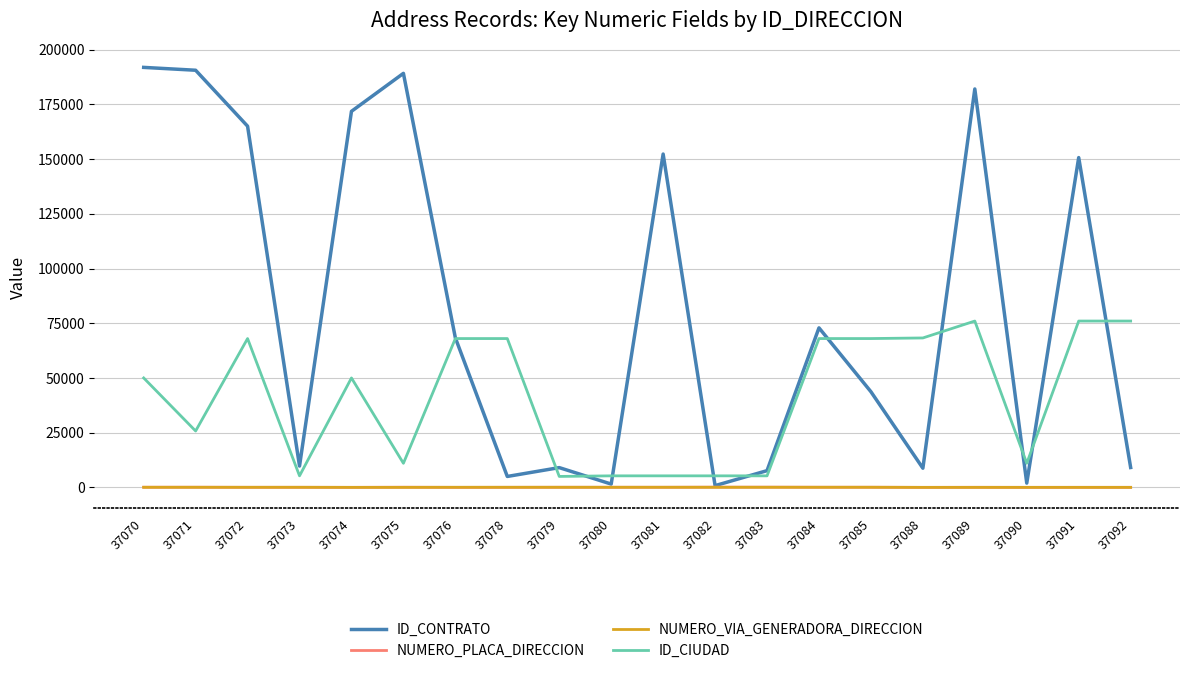

Which series has the widest spread of values?

ID_CONTRATO